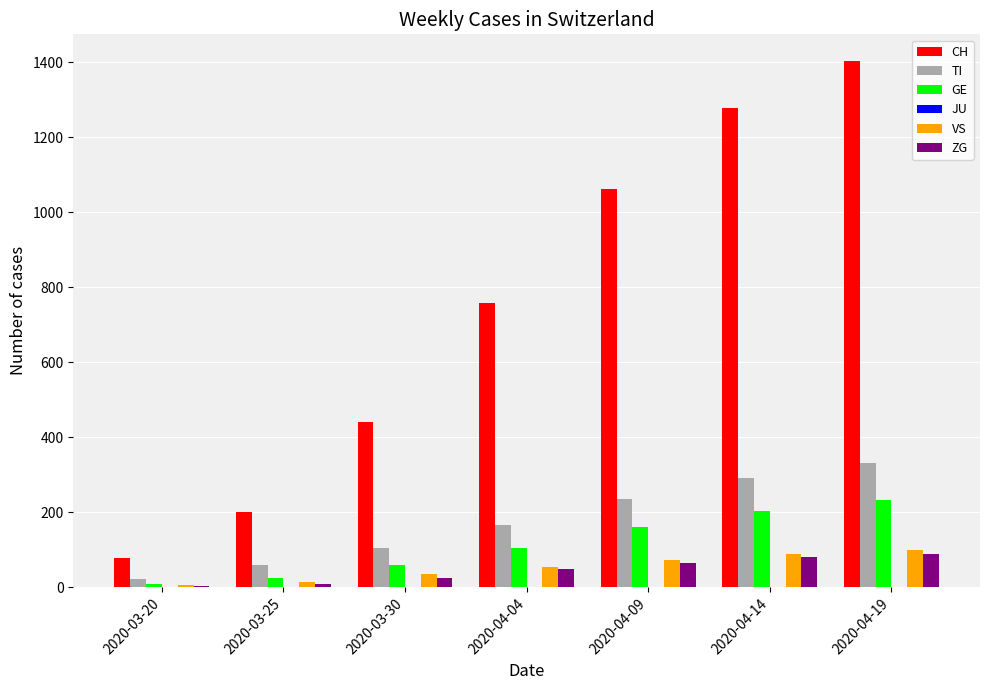

What is the sum of all ZG values?

320